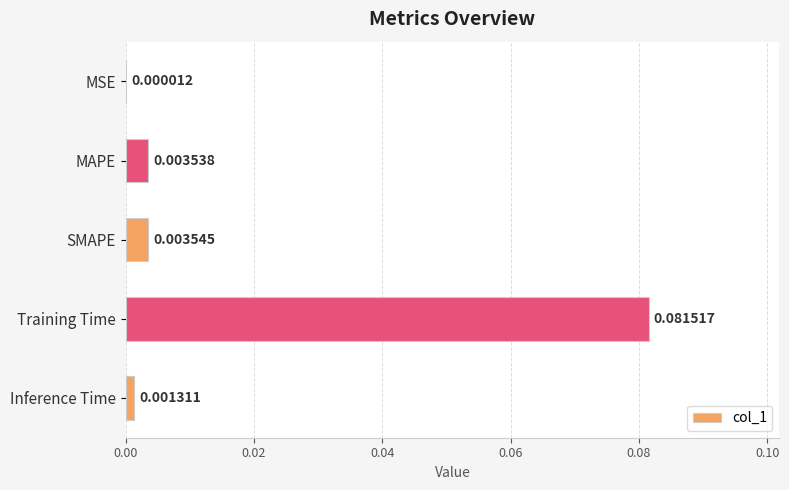

Which label corresponds to the largest value in the chart?

Training Time